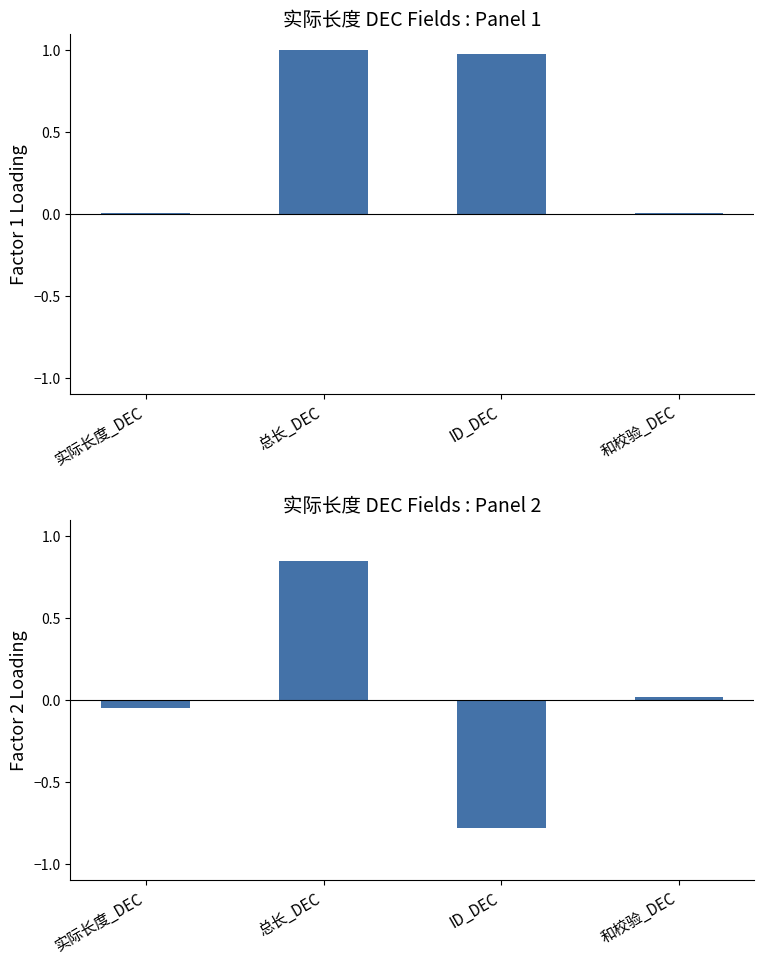

What is the difference between the highest and lowest values at 实际长度_DEC?

0.1